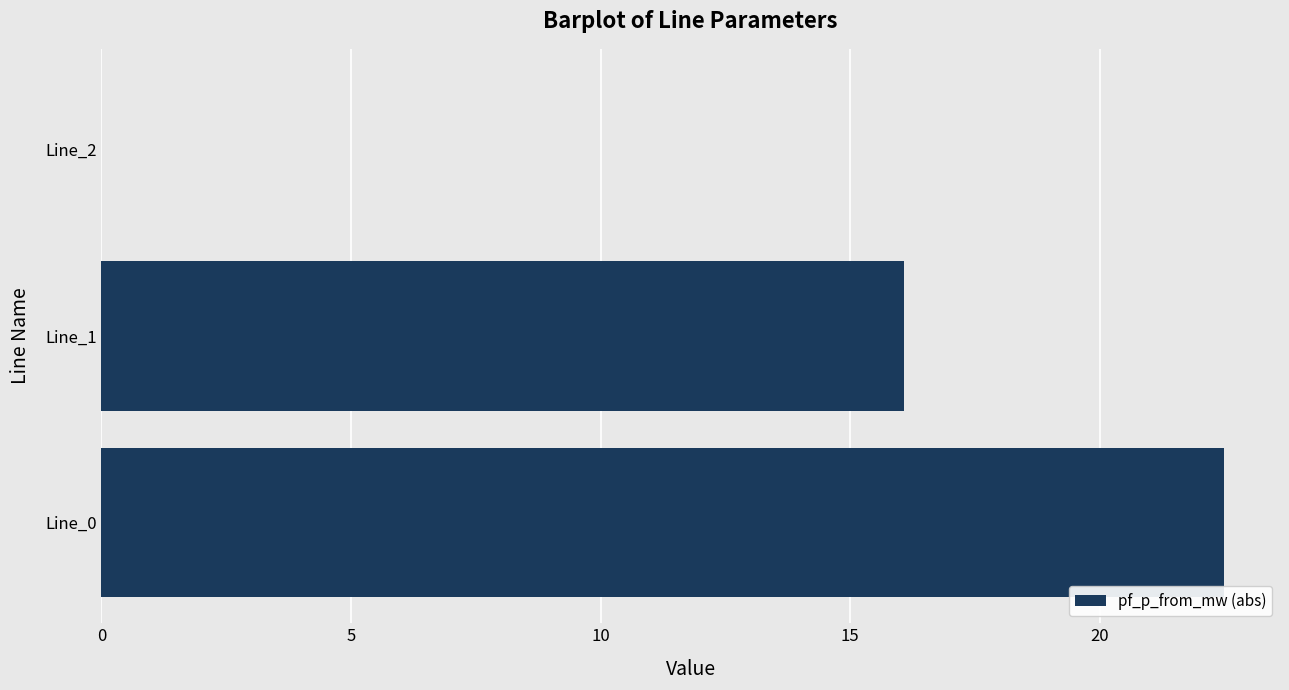

Does the chart contain stacked bars?

No